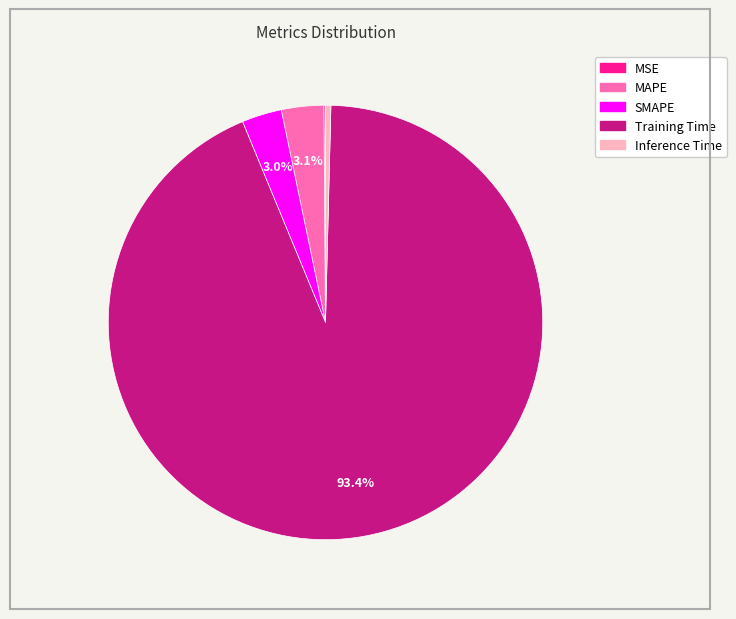

Between Inference Time and MAPE, which is larger?

MAPE